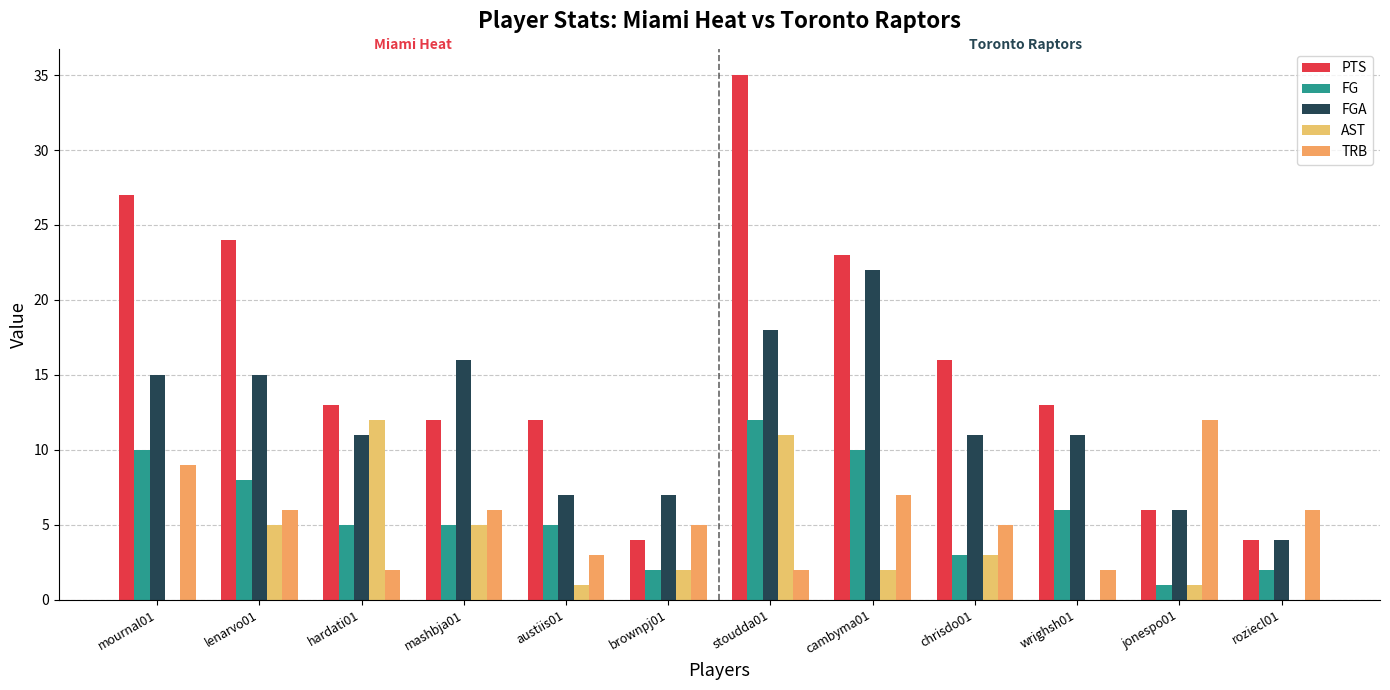

At how many categories does at least one series exceed 31?

1